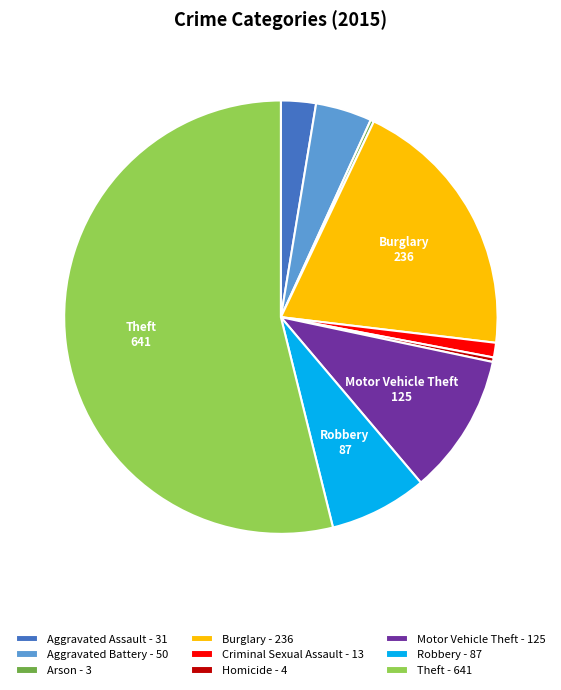

Between Criminal Sexual Assault - 13 and Theft - 641, which is larger?

Theft - 641